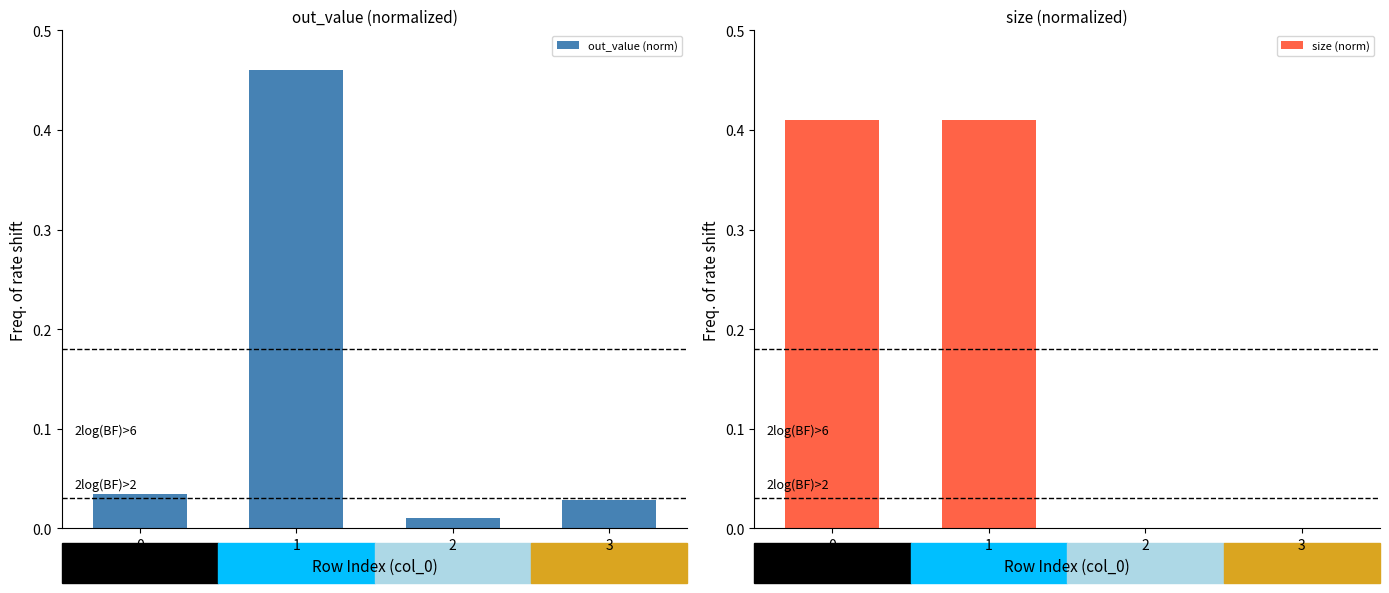

At which label is out_value (norm) closest to 0?

2